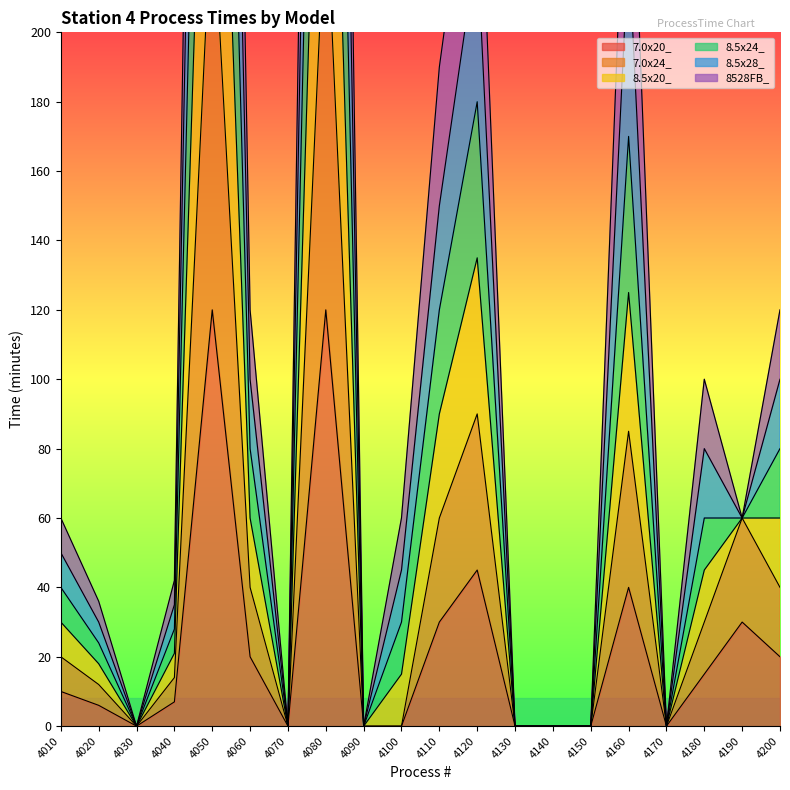

What is the value of the 8528FB_ point at the 6th from the left?

60